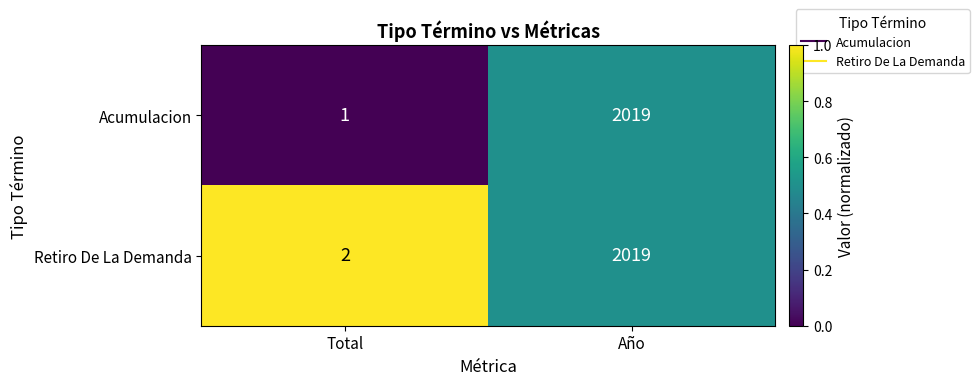

Rank the series by their average value, from lowest to highest.

Acumulacion, Retiro De La Demanda